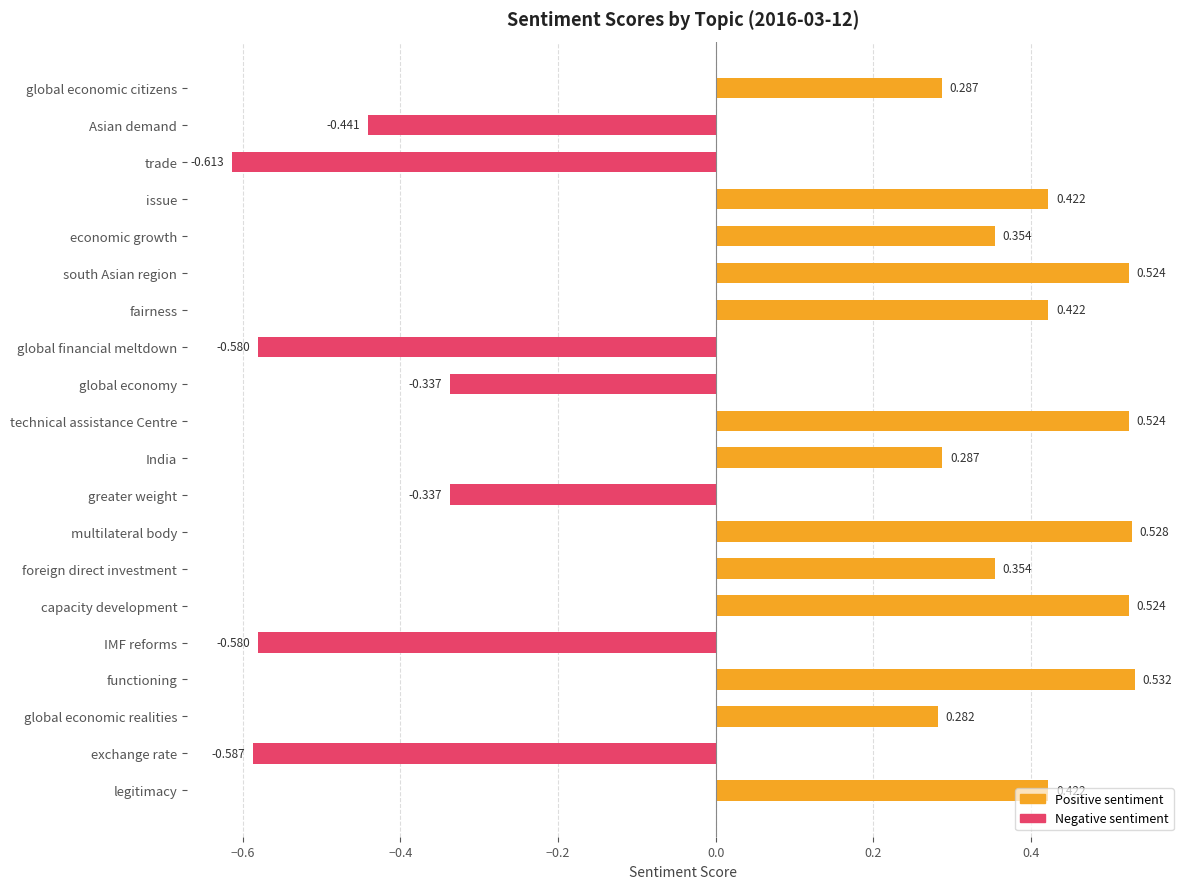

What position from the right is fairness?

14